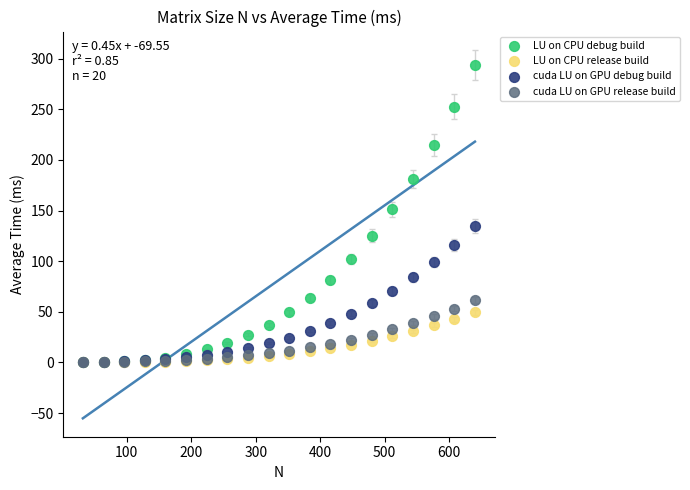

In the LU on CPU debug build series, what Y value is closest to 147?

151.3